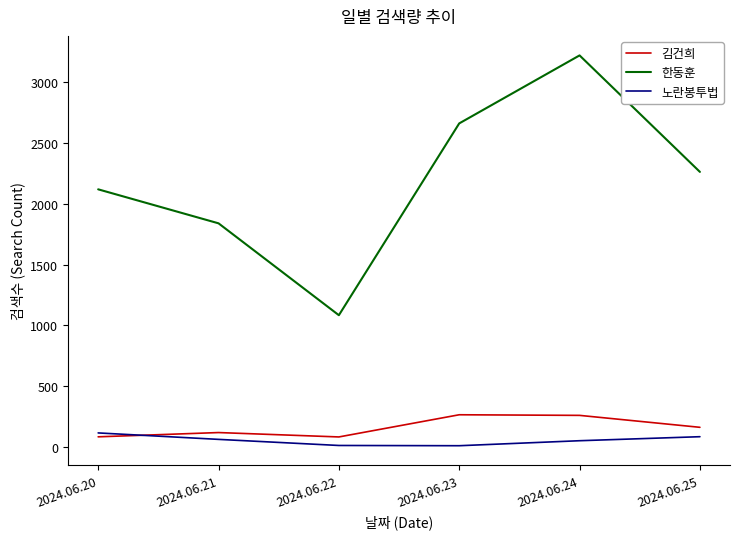

True or false: 노란봉투법 and 한동훈 intersect in this chart.

False